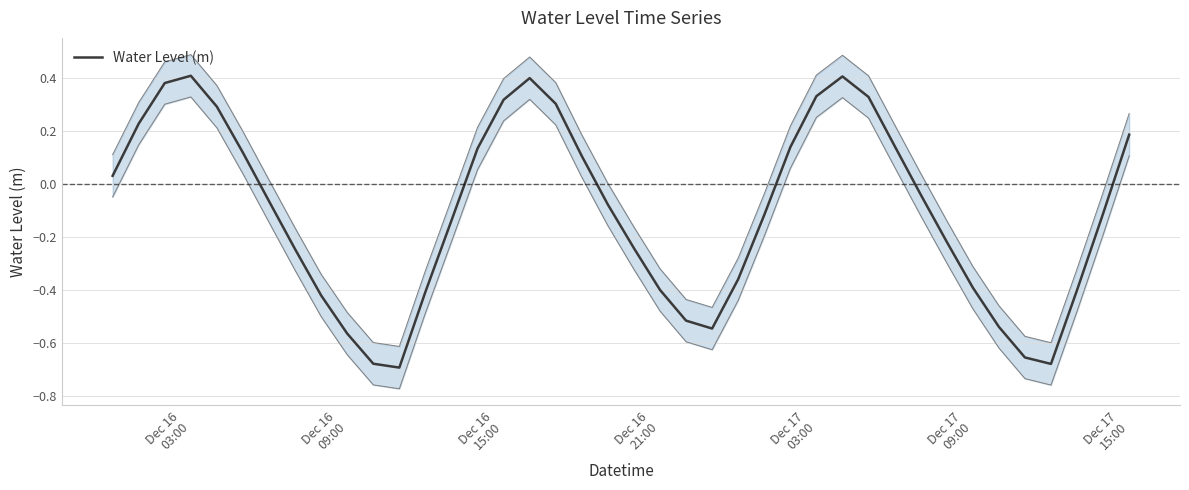

How many values are below zero?

23